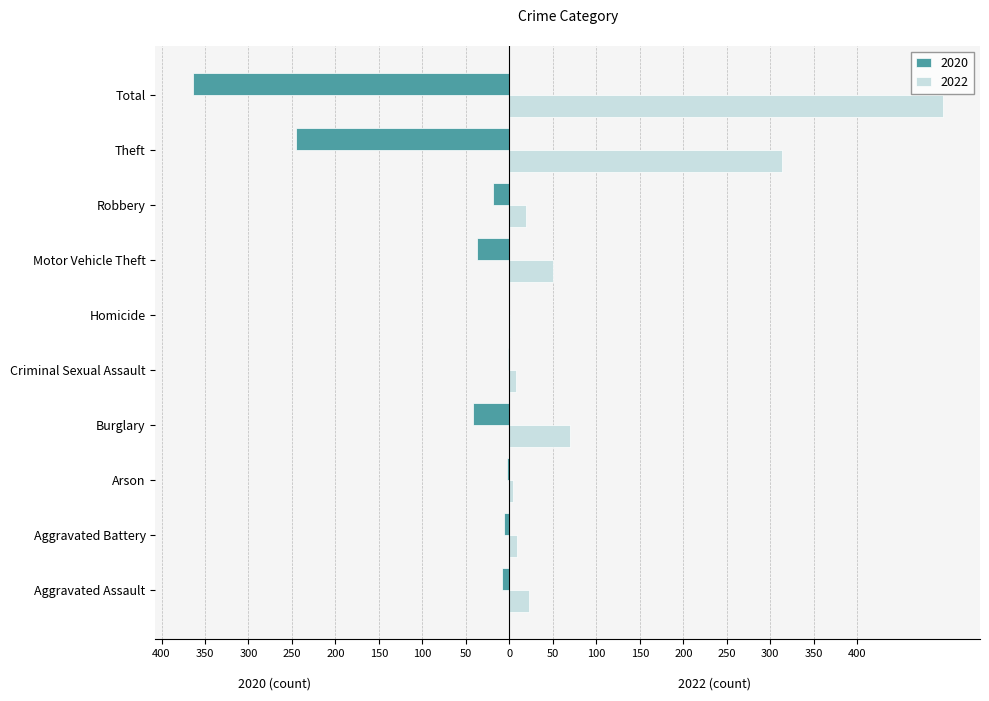

At which category does the chart reach its peak across all series?

Total